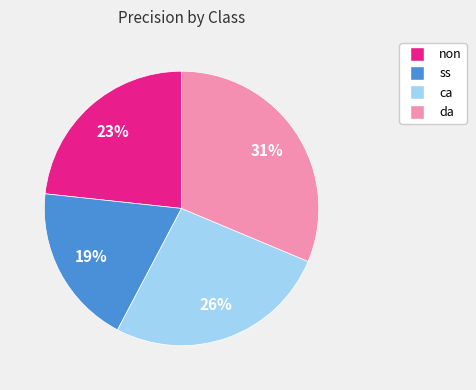

Is it true that non is 23% of the pie?

True